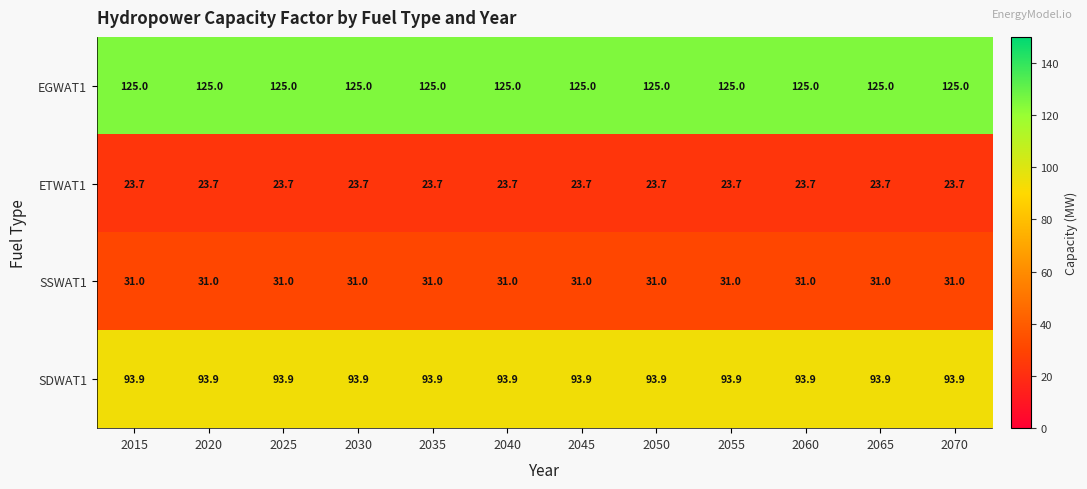

Which series has the largest total across all categories?

EGWAT1